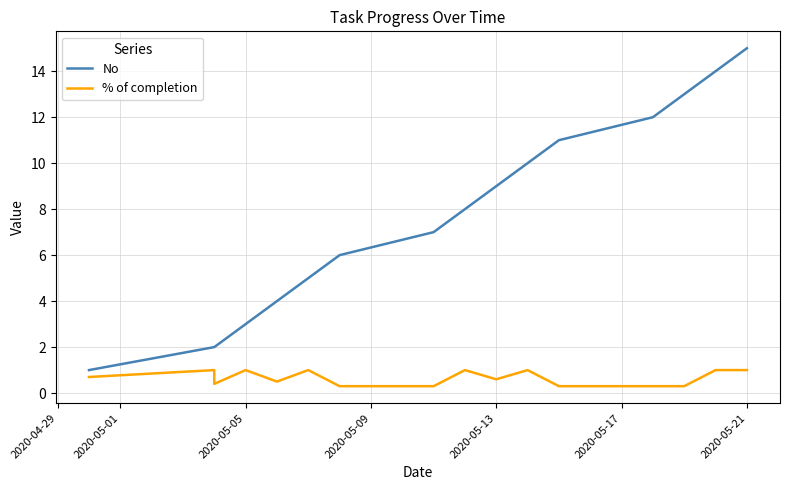

Which series has the widest spread of values?

No